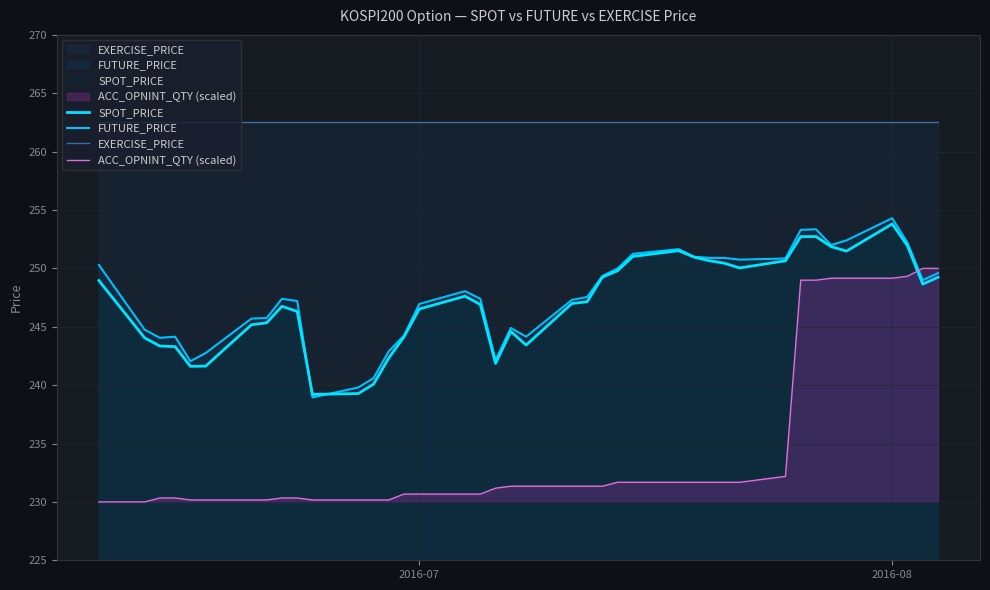

True or false: SPOT_PRICE has a value of 134.1 at 2016-06-29.

False